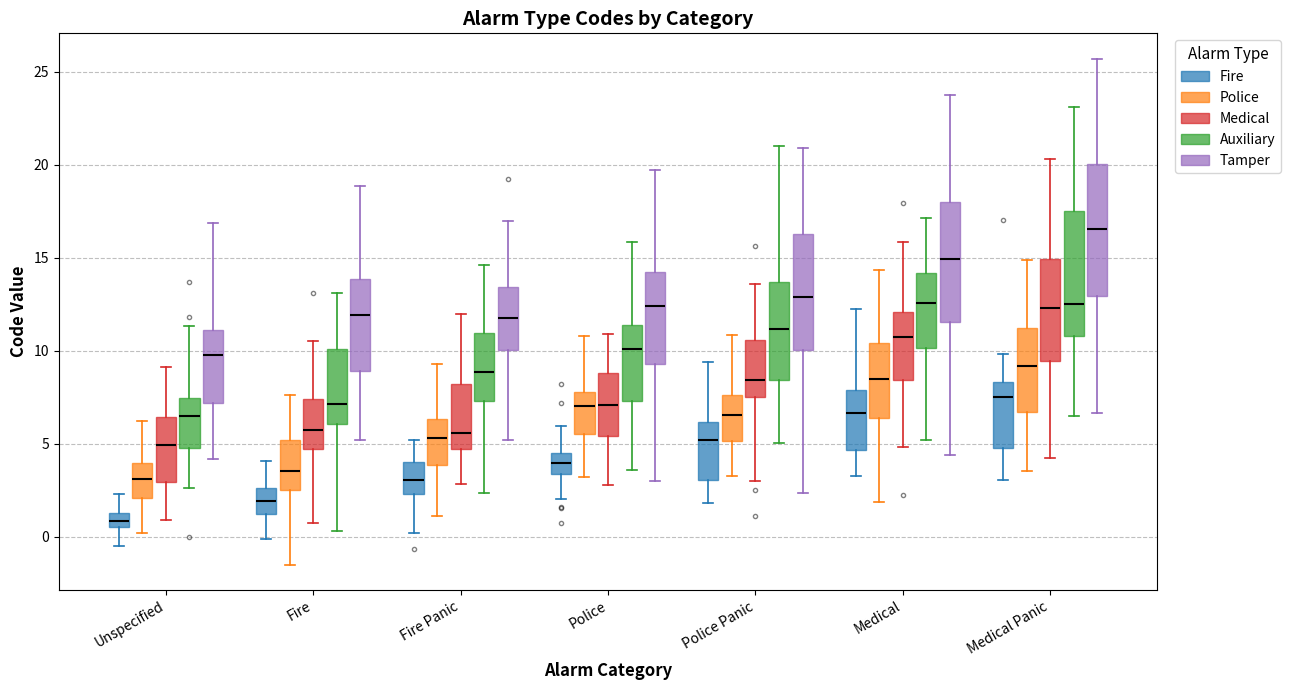

Reading left to right, transcribe this box plot: for each box, give where its median line is, the range the box spans, and where its two whiskers end, as read against the y-axis. The values are not printed on the chart, so give them approximately, as read against the axis.

Unspecified (Fire): median 1.0, box 0.5 to 1.5, whiskers -0.5 to 2.5
Unspecified (Police): median 3.0, box 2.0 to 4.0, whiskers 0.0 to 6.0
Unspecified (Medical): median 5.0, box 3.0 to 6.5, whiskers 1.0 to 9.0
Unspecified (Auxiliary): median 6.5, box 4.5 to 7.5, whiskers 2.5 to 11.5
Unspecified (Tamper): median 10.0, box 7.0 to 11.0, whiskers 4.0 to 17.0
Fire (Fire): median 2.0, box 1.0 to 2.5, whiskers 0.0 to 4.0
Fire (Police): median 3.5, box 2.5 to 5.0, whiskers -1.5 to 7.5
Fire (Medical): median 5.5, box 4.5 to 7.5, whiskers 0.5 to 10.5
Fire (Auxiliary): median 7.0, box 6.0 to 10.0, whiskers 0.5 to 13.0
Fire (Tamper): median 12.0, box 9.0 to 14.0, whiskers 5.0 to 19.0
Fire Panic (Fire): median 3.0, box 2.5 to 4.0, whiskers 0.0 to 5.0
Fire Panic (Police): median 5.5, box 4.0 to 6.5, whiskers 1.0 to 9.5
Fire Panic (Medical): median 5.5, box 4.5 to 8.0, whiskers 3.0 to 12.0
Fire Panic (Auxiliary): median 9.0, box 7.5 to 11.0, whiskers 2.5 to 14.5
Fire Panic (Tamper): median 11.5, box 10.0 to 13.5, whiskers 5.0 to 17.0
Police (Fire): median 4.0, box 3.5 to 4.5, whiskers 2.0 to 6.0
Police (Police): median 7.0, box 5.5 to 8.0, whiskers 3.0 to 11.0
Police (Medical): median 7.0, box 5.5 to 9.0, whiskers 3.0 to 11.0
Police (Auxiliary): median 10.0, box 7.5 to 11.5, whiskers 3.5 to 16.0
Police (Tamper): median 12.5, box 9.5 to 14.0, whiskers 3.0 to 19.5
Police Panic (Fire): median 5.0, box 3.0 to 6.0, whiskers 2.0 to 9.5
Police Panic (Police): median 6.5, box 5.0 to 7.5, whiskers 3.0 to 11.0
Police Panic (Medical): median 8.5, box 7.5 to 10.5, whiskers 3.0 to 13.5
Police Panic (Auxiliary): median 11.0, box 8.5 to 13.5, whiskers 5.0 to 21.0
Police Panic (Tamper): median 13.0, box 10.0 to 16.5, whiskers 2.5 to 21.0
Medical (Fire): median 6.5, box 4.5 to 8.0, whiskers 3.5 to 12.5
Medical (Police): median 8.5, box 6.5 to 10.5, whiskers 2.0 to 14.5
Medical (Medical): median 10.5, box 8.5 to 12.0, whiskers 5.0 to 16.0
Medical (Auxiliary): median 12.5, box 10.0 to 14.0, whiskers 5.0 to 17.0
Medical (Tamper): median 15.0, box 11.5 to 18.0, whiskers 4.5 to 24.0
Medical Panic (Fire): median 7.5, box 5.0 to 8.5, whiskers 3.0 to 10.0
Medical Panic (Police): median 9.0, box 6.5 to 11.0, whiskers 3.5 to 15.0
Medical Panic (Medical): median 12.5, box 9.5 to 15.0, whiskers 4.0 to 20.5
Medical Panic (Auxiliary): median 12.5, box 11.0 to 17.5, whiskers 6.5 to 23.0
Medical Panic (Tamper): median 16.5, box 13.0 to 20.0, whiskers 6.5 to 25.5